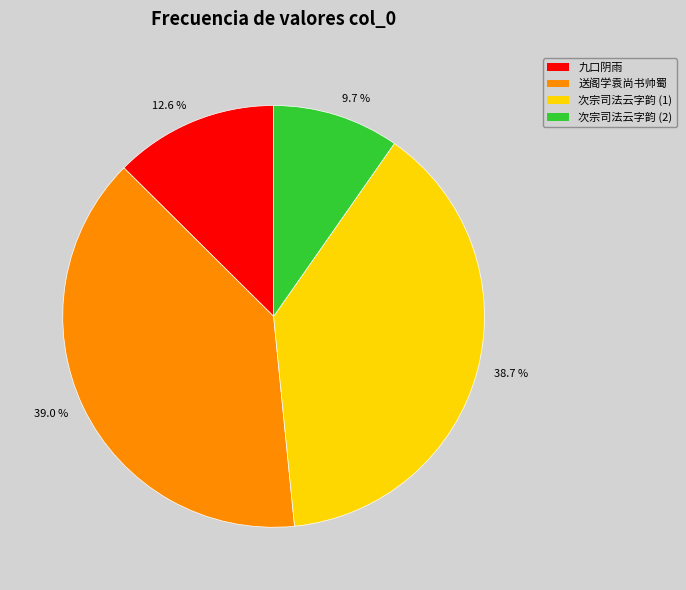

Which category has the smallest portion of the pie?

9.7 %